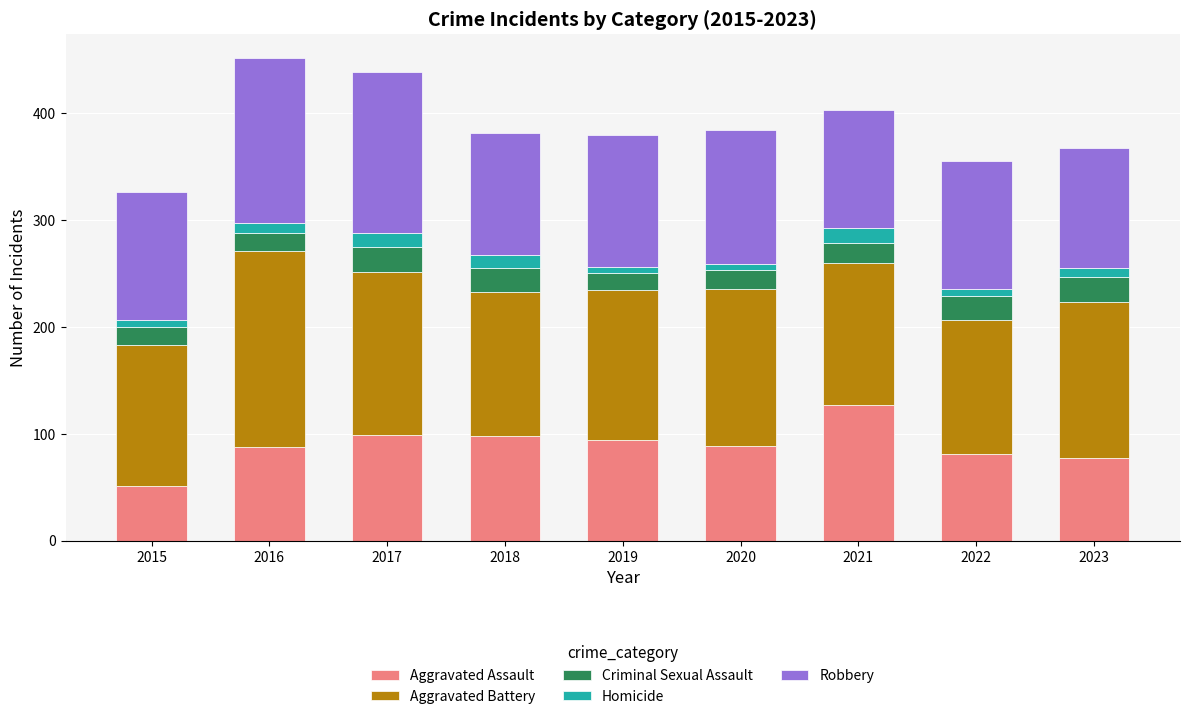

What is the lowest value of the Aggravated Assault series?

51